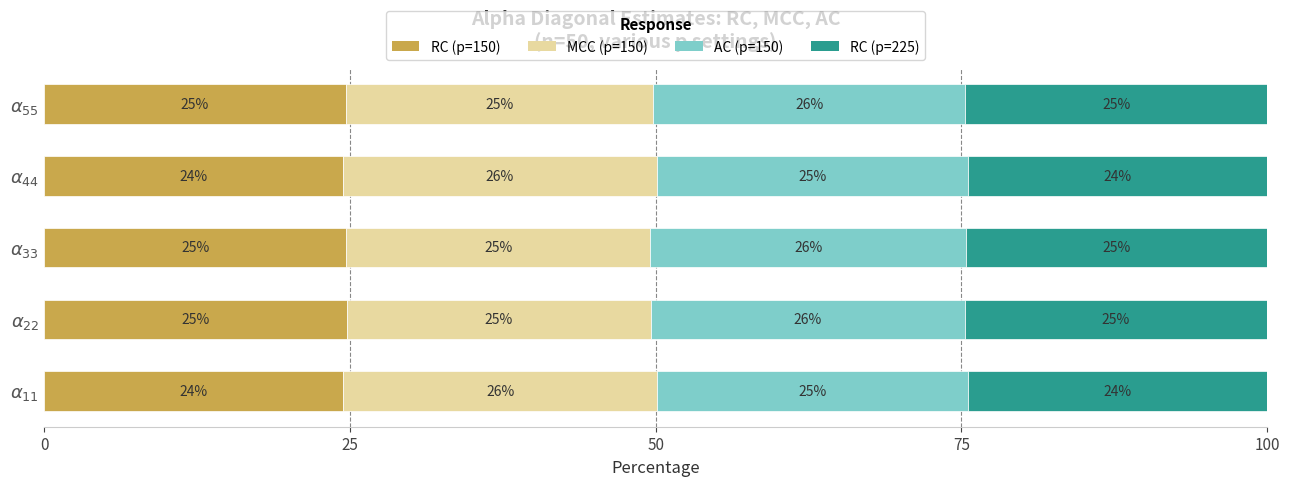

What are all the series names shown in the legend?

RC (p=150), MCC (p=150), AC (p=150), RC (p=225)